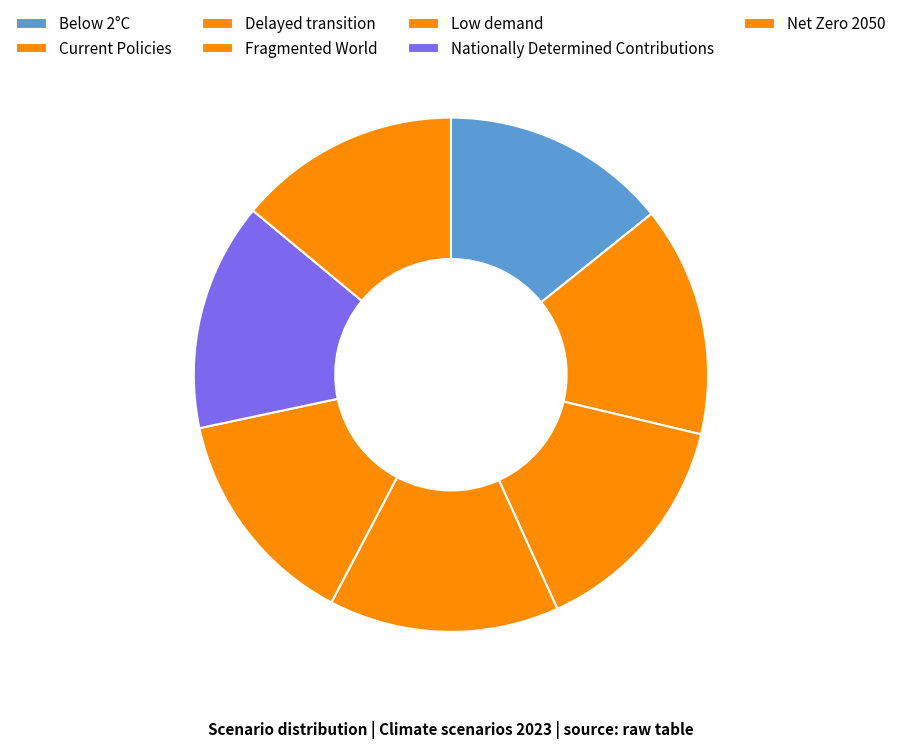

How many slices are in this pie chart?

7